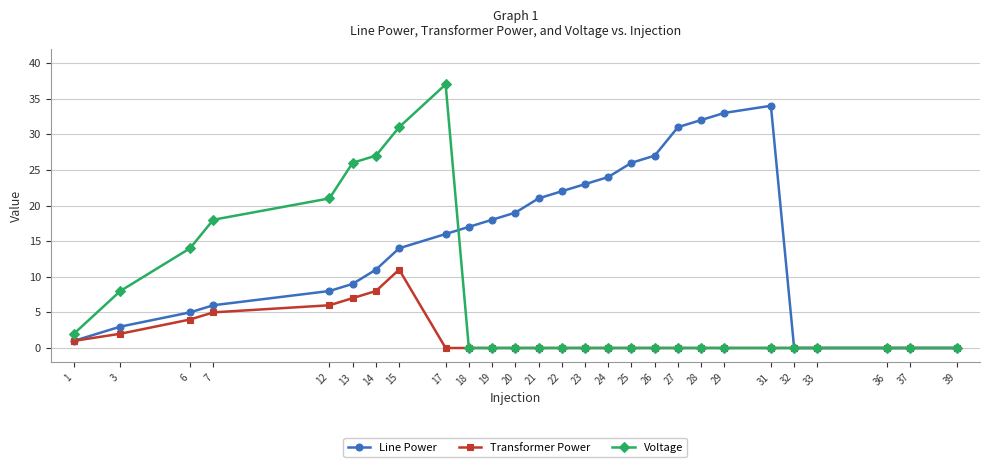

Where is the first local maximum for Transformer Power?

15